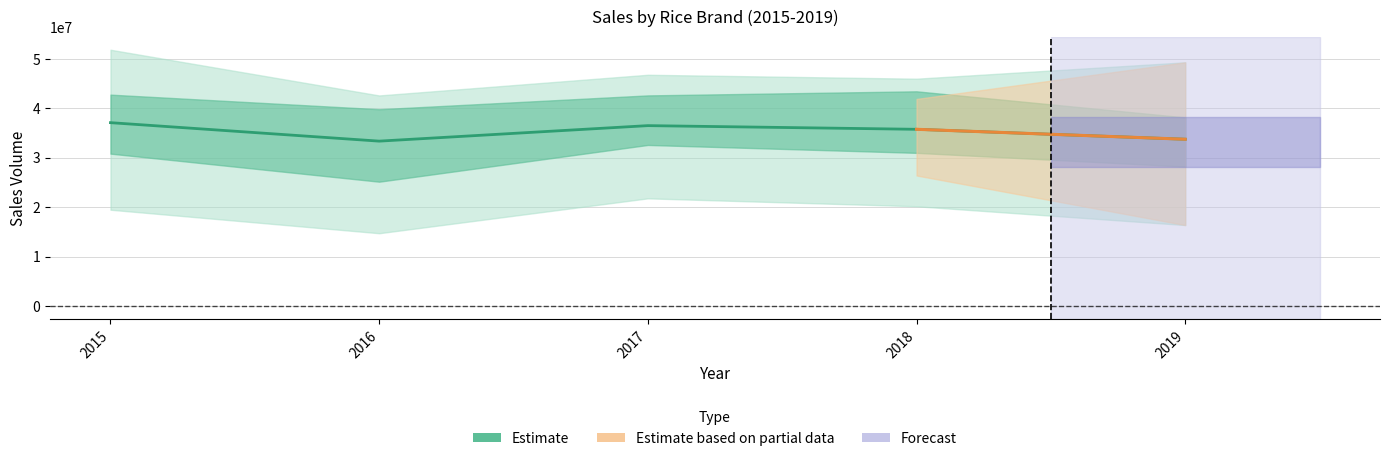

What is the value of the 1st point from the left?

37100000